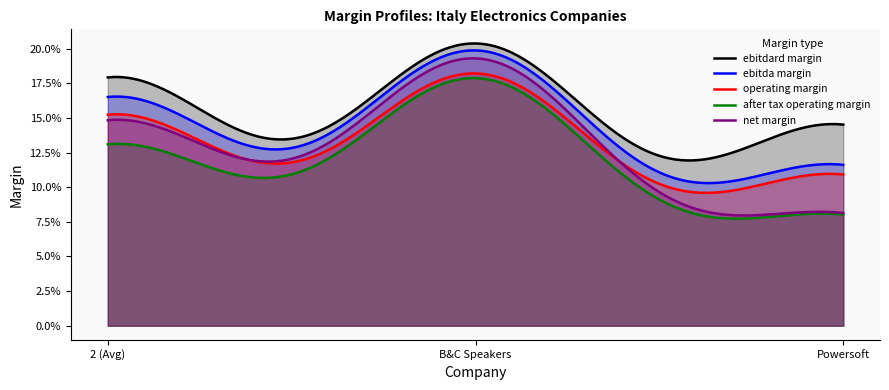

Count the number of data series in this chart.

5